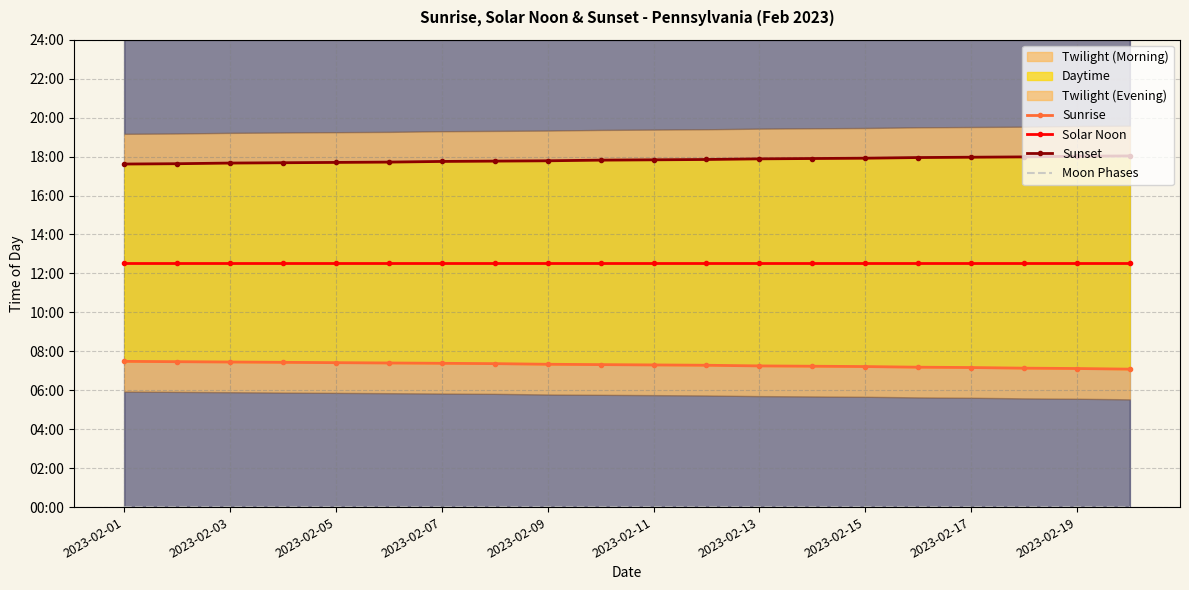

Which category has the lowest value in the Solar Noon series?

2023-02-01